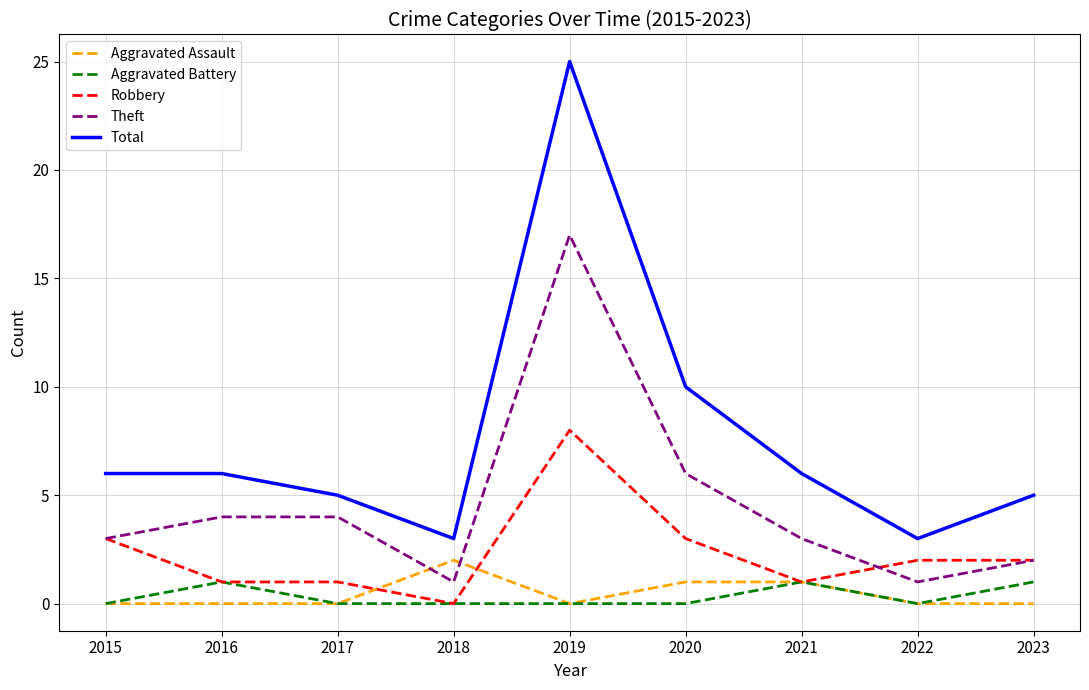

At which category is the sum across all series the highest?

2019